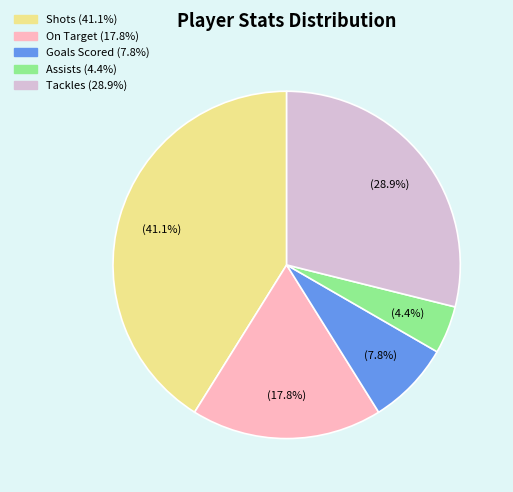

Count the number of slices in the pie.

5